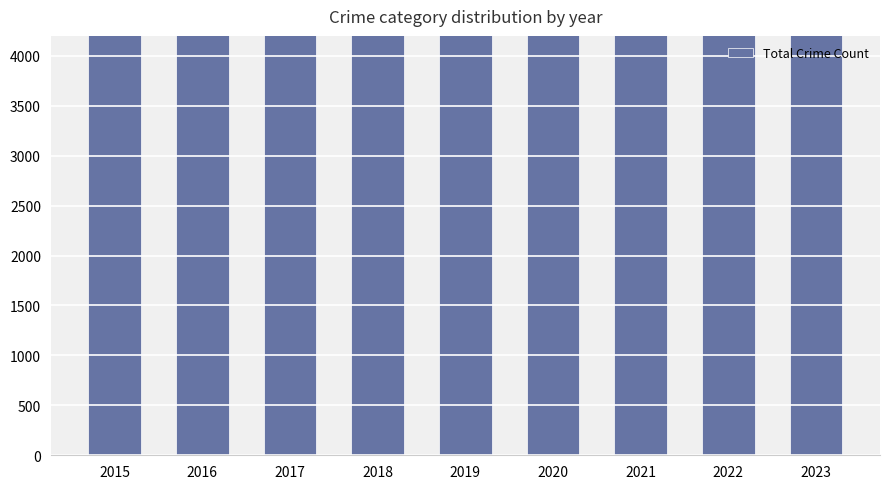

What value does the data have at 2017, to the nearest 10?

8880